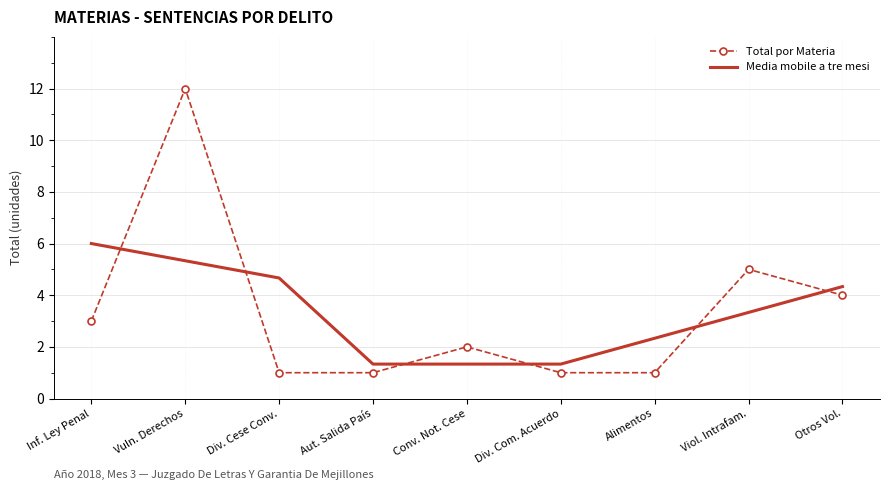

What position from the left is Inf. Ley Penal?

1